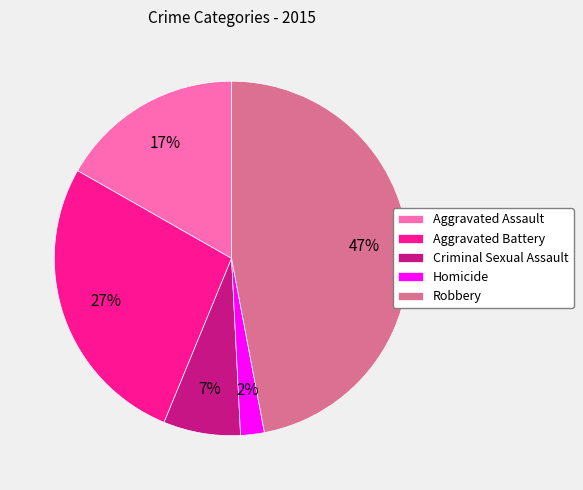

Between Aggravated Assault and Homicide, which is larger?

Aggravated Assault